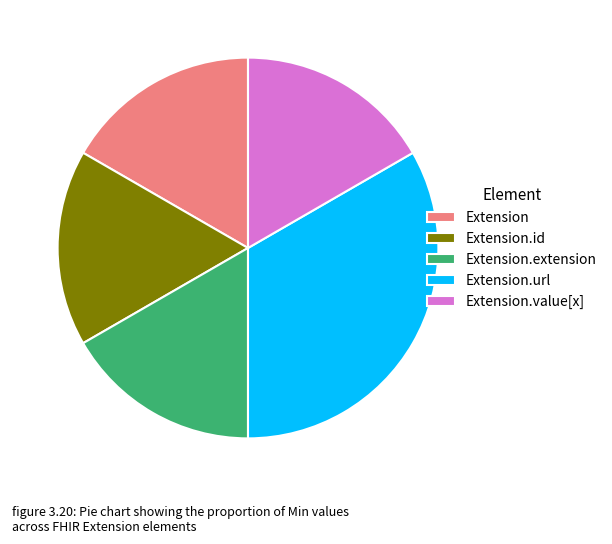

Is it true that Extension.value[x] is 11% of the pie?

False